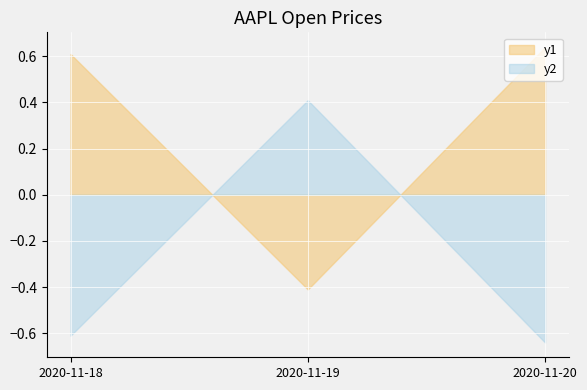

At how many categories does at least one series exceed 0?

3